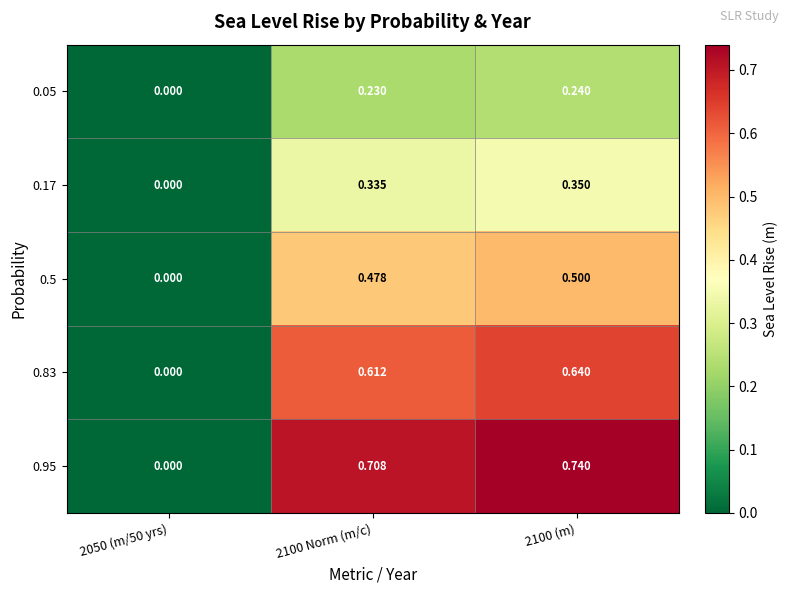

Is the value of 0.5 at 2100 Norm (m/c) greater than the value of 0.05 at 2050 (m/50 yrs)?

Yes